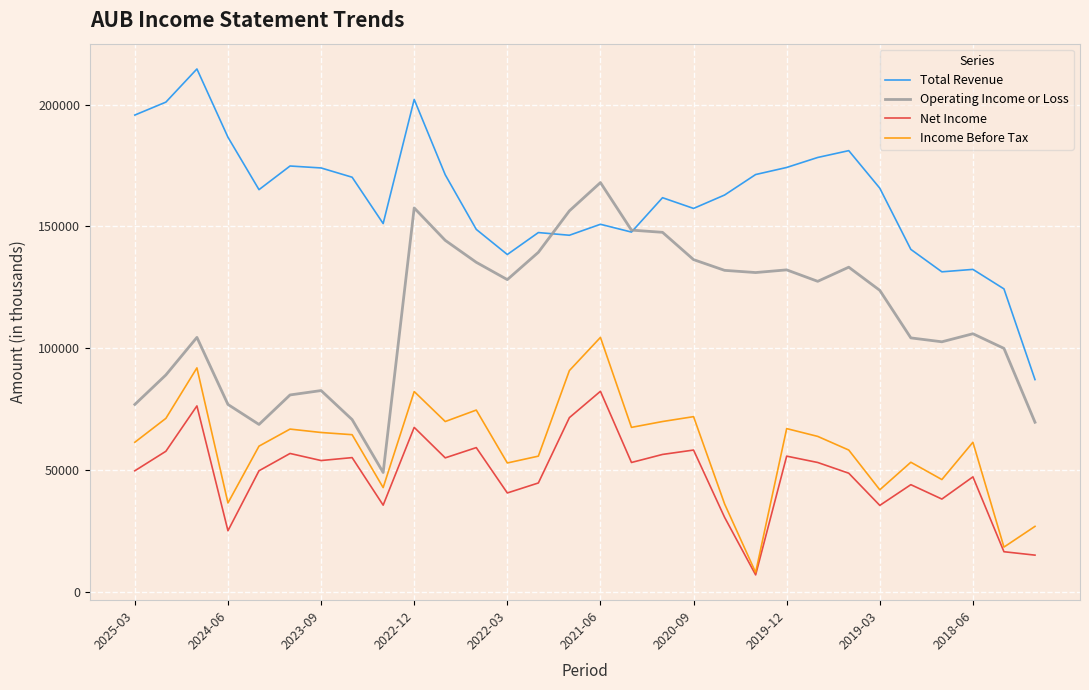

Rank the series by their maximum value, from lowest to highest.

Net Income, Income Before Tax, Operating Income or Loss, Total Revenue